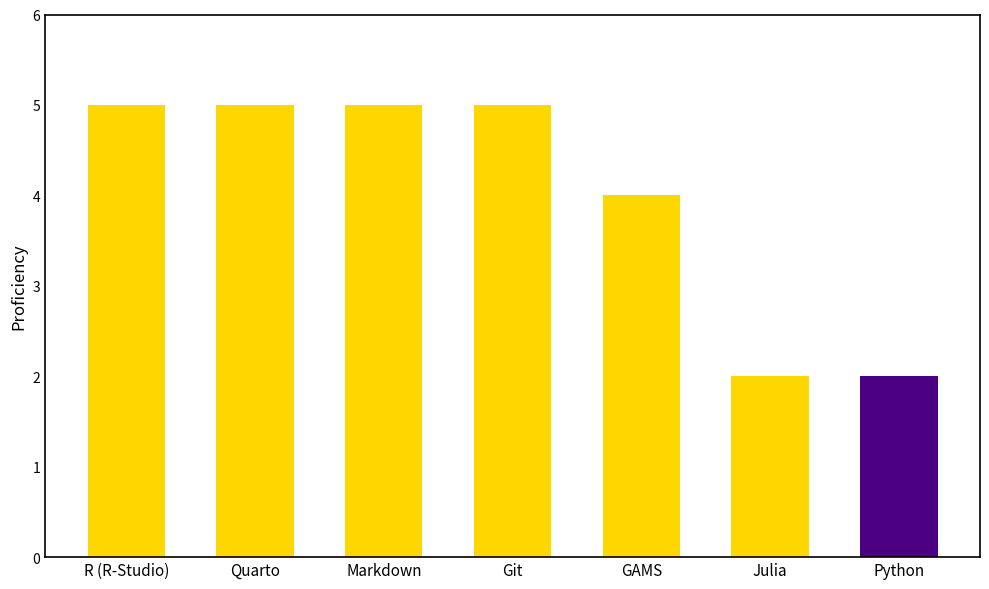

What is the change in value from R (R-Studio) to Julia?

-3